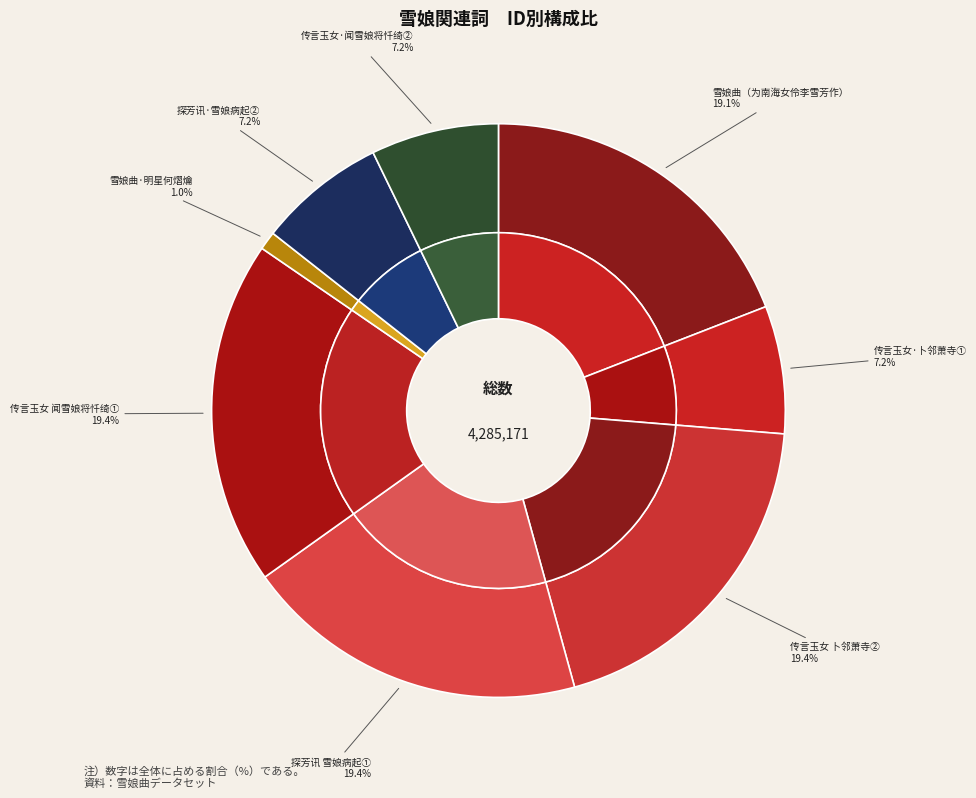

Rank the categories by value from lowest to highest.

雪娘曲·明星何熠爚, 探芳讯·雪娘病起，重见江湄，一月讹言如隔世矣, 传言玉女·闻雪娘将忏绮，词以坚之。亦好闻隐遁之意也, 传言玉女·雪娘卜邻萧寺，再拈此解, 雪娘曲（为南海女伶李雪芳作）, 探芳讯 雪娘病起，重见江湄，一月讹言如隔世矣, 传言玉女 闻雪娘将忏绮，词以坚之。亦好闻隐遁之意也, 传言玉女 雪娘卜邻萧寺，再拈此解